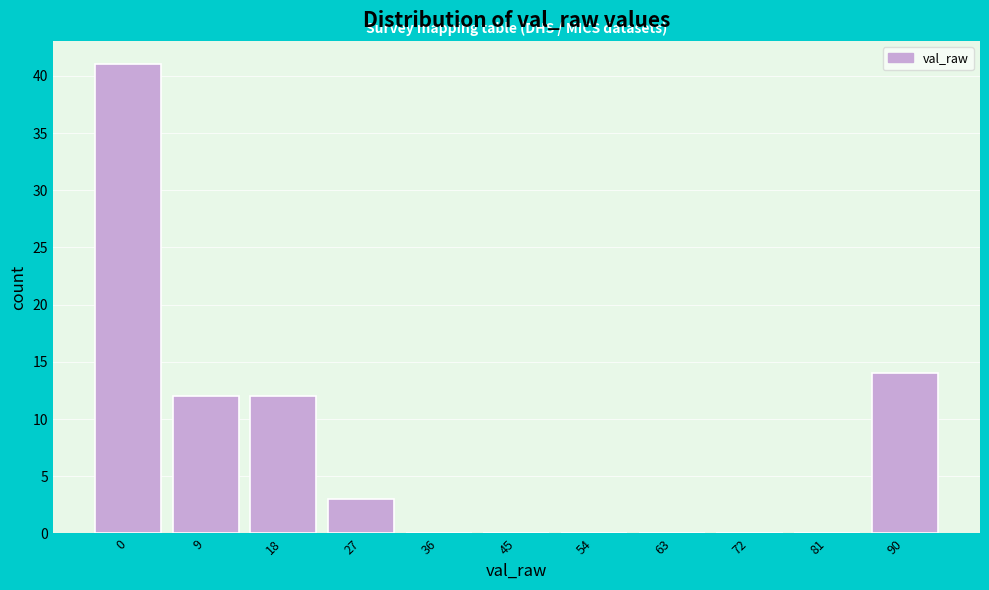

Reading left to right, transcribe all the data shown in this chart.

0=41	9=12	18=12	27=3	36=0	45=0	54=0	63=0	72=0	81=0	90=14